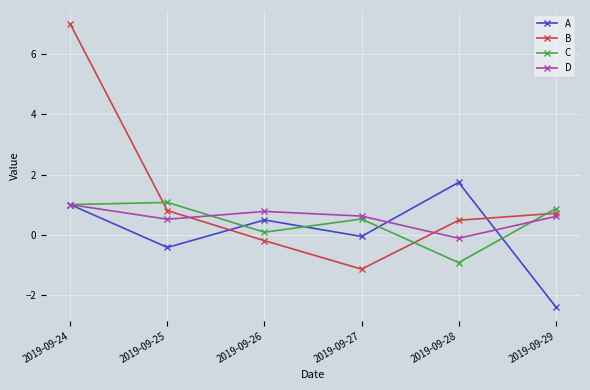

Rank the categories by A value from lowest to highest.

2019-09-29, 2019-09-25, 2019-09-27, 2019-09-26, 2019-09-24, 2019-09-28